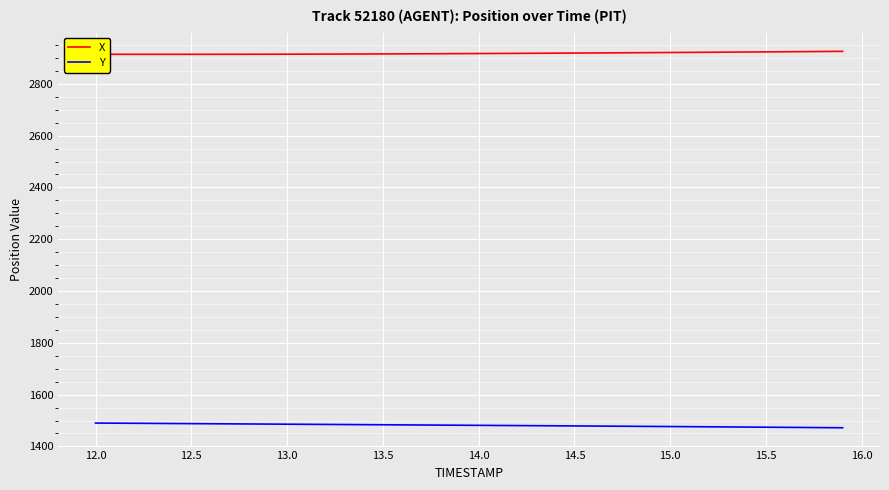

Which series has the largest total across all categories?

X